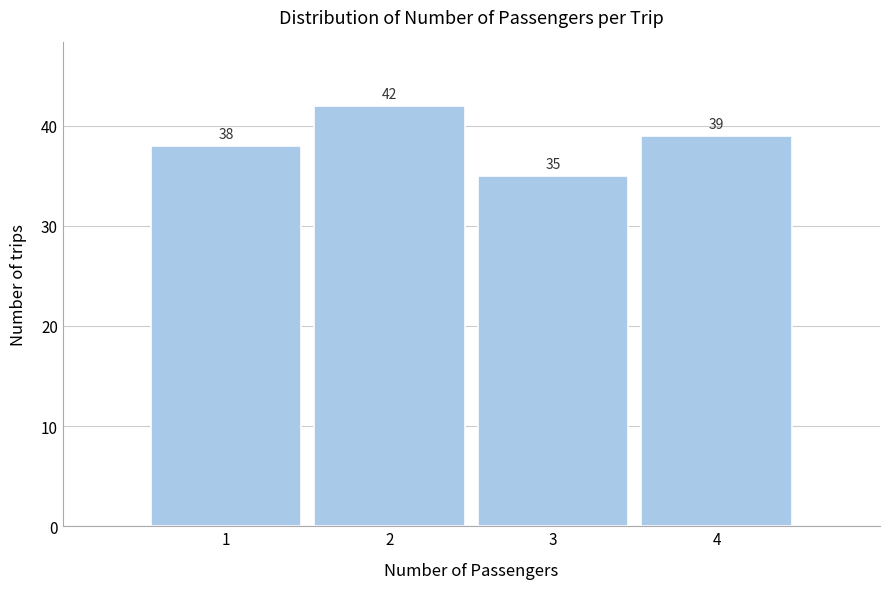

Reading left to right, list every bar in this chart as the range it spans on the x-axis followed by its height.

0.5 to 1.5: 38
1.5 to 2.5: 42
2.5 to 3.5: 35
3.5 to 4.5: 39